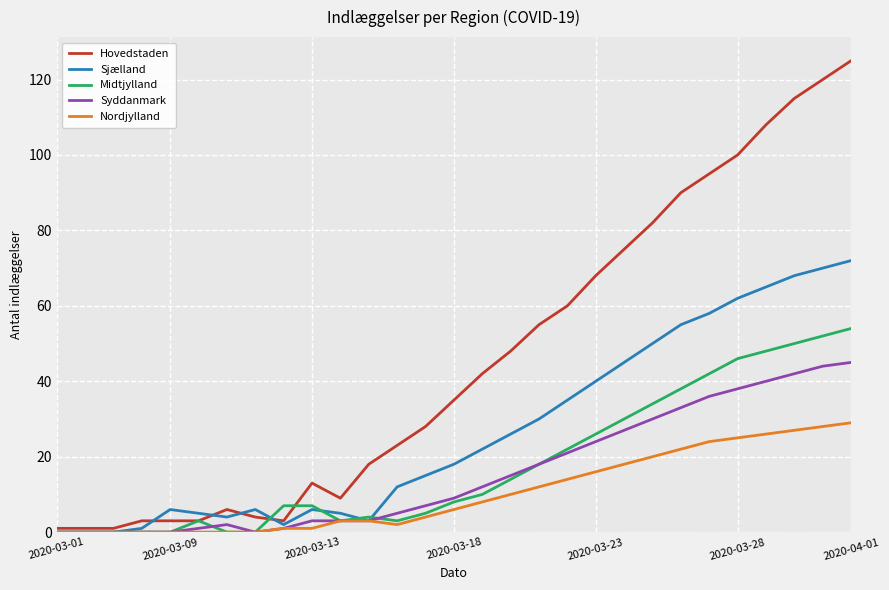

Which series has the widest spread of values?

Hovedstaden